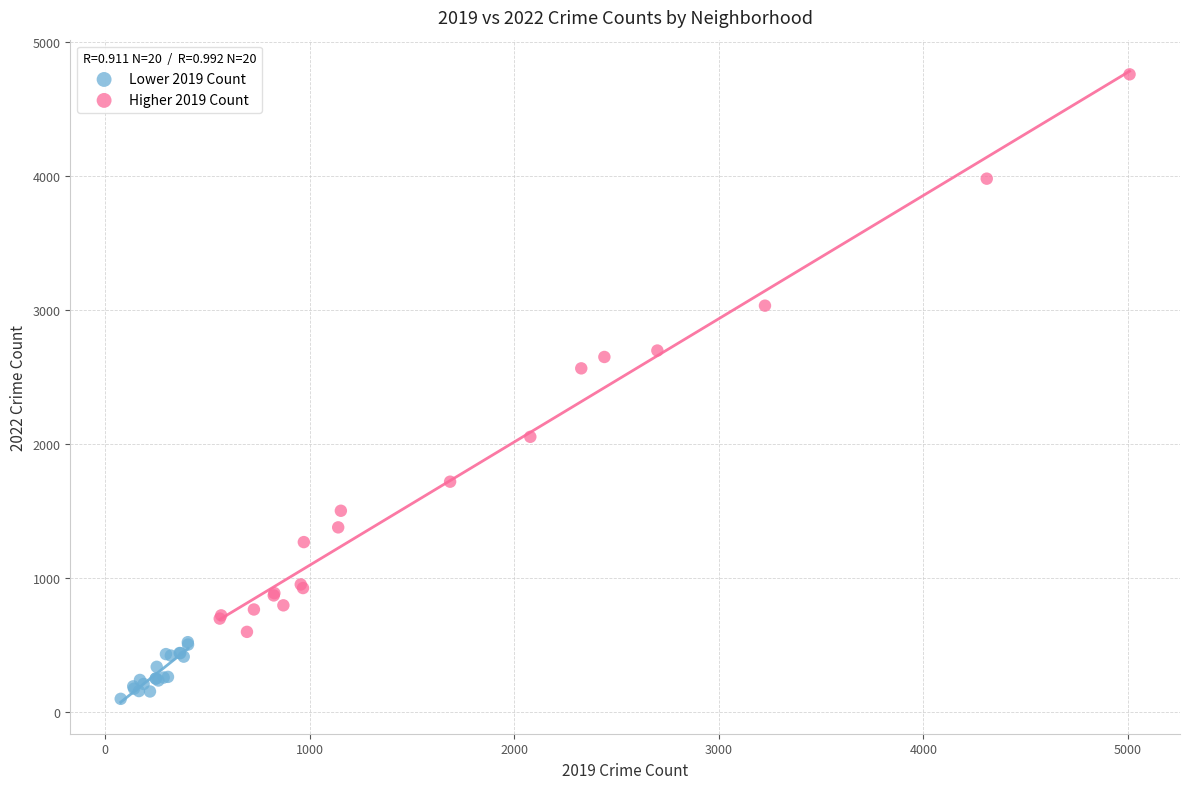

Which series has the widest spread of Y values?

Higher 2019 Count